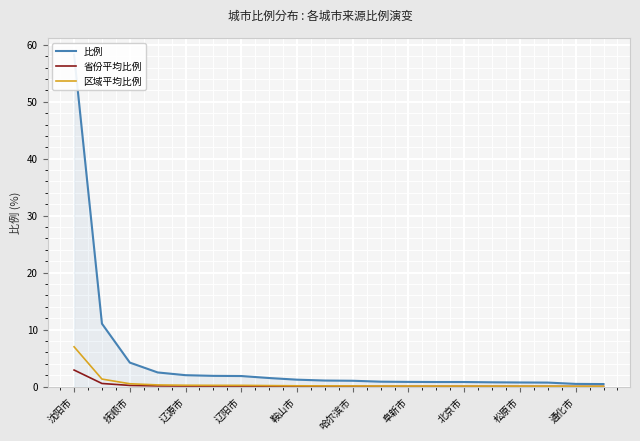

What value does the 省份平均比例 series have at 沈阳市?

2.9